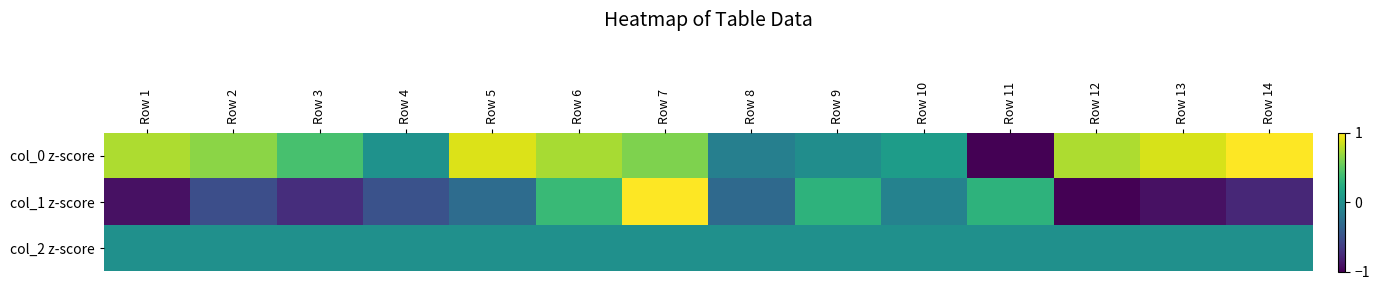

At Row 10, list the series in order from smallest to largest.

col_1 z-score, col_2 z-score, col_0 z-score